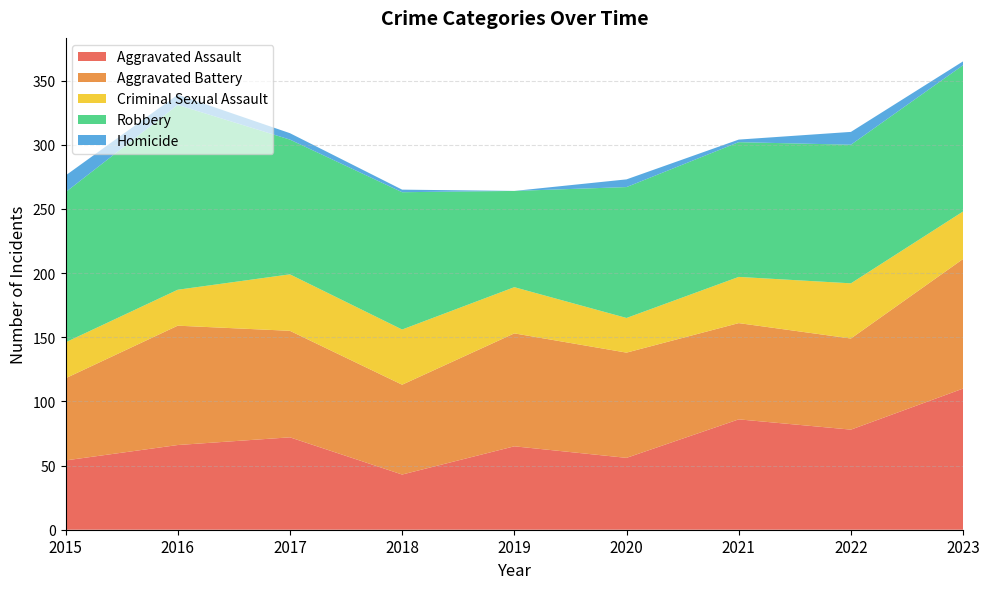

Reading left to right, what are all the values shown in this chart?

Aggravated Assault: 54	66	72	43	65	56	86	78	110
Aggravated Battery: 64	93	83	70	88	82	75	71	101
Criminal Sexual Assault: 28	28	44	43	36	27	36	43	37
Robbery: 117	144	105	107	75	102	105	108	114
Homicide: 13	8	5	2	0	6	2	10	3